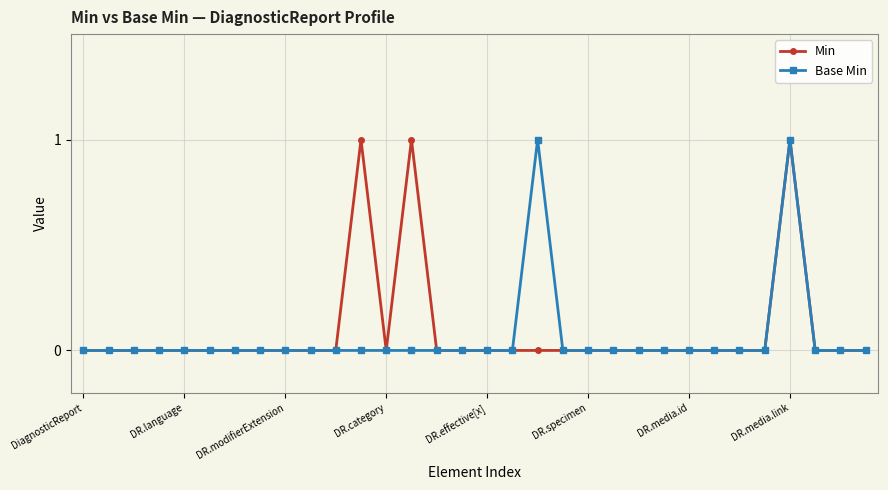

What is the difference between the second highest and second lowest values in the Min series?

1